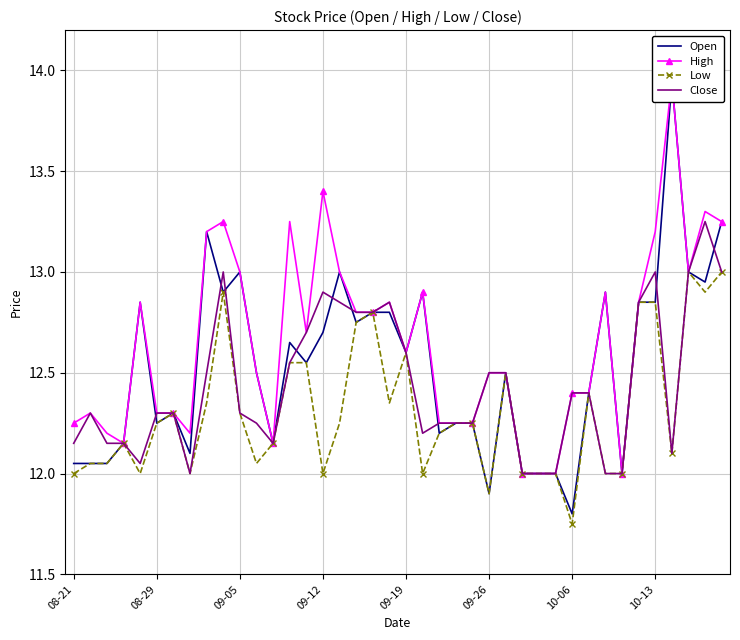

How many categories are shown in the chart?

40